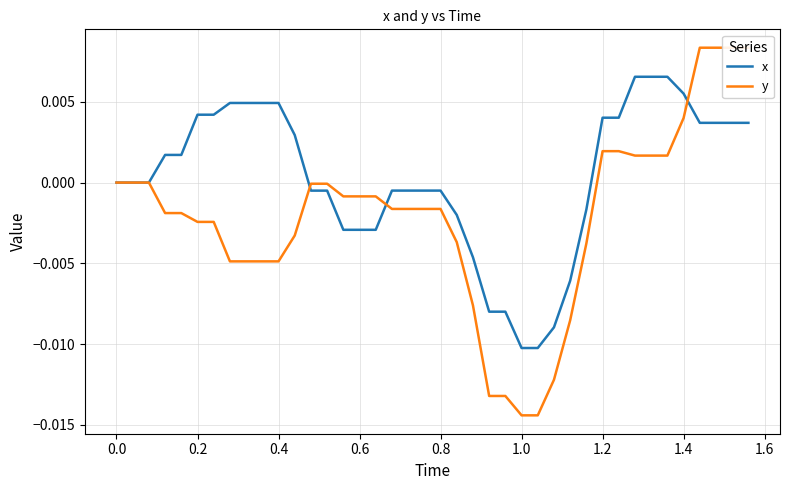

List the series in order of their overall mean, lowest first.

y, x